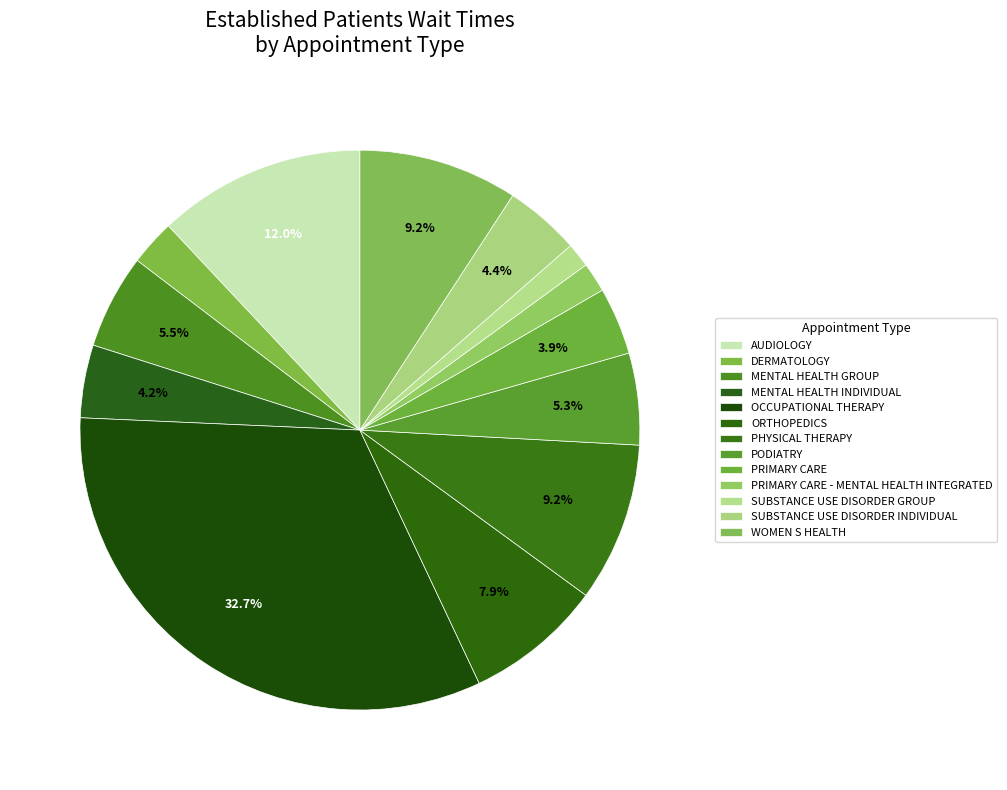

The PODIATRY slice represents 1% of the pie. True or false?

False